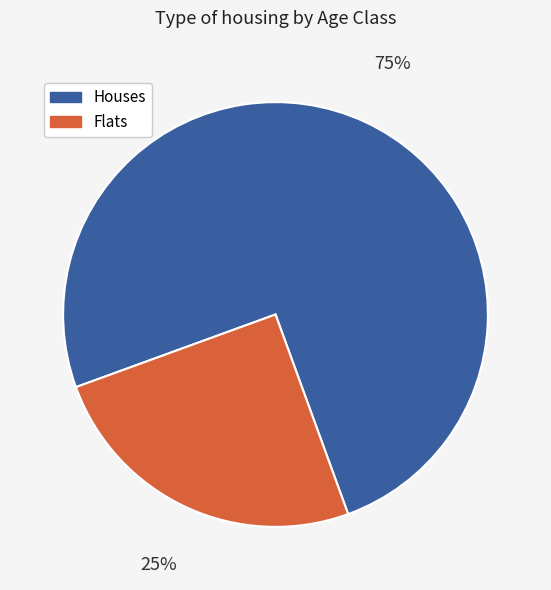

To the nearest percent, what portion does Flats represent?

25%